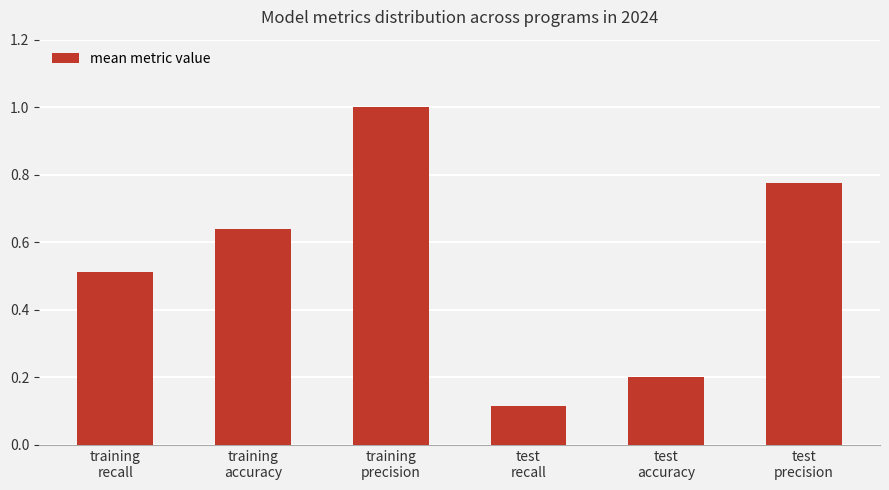

What is the difference between the second highest and minimum values?

0.7